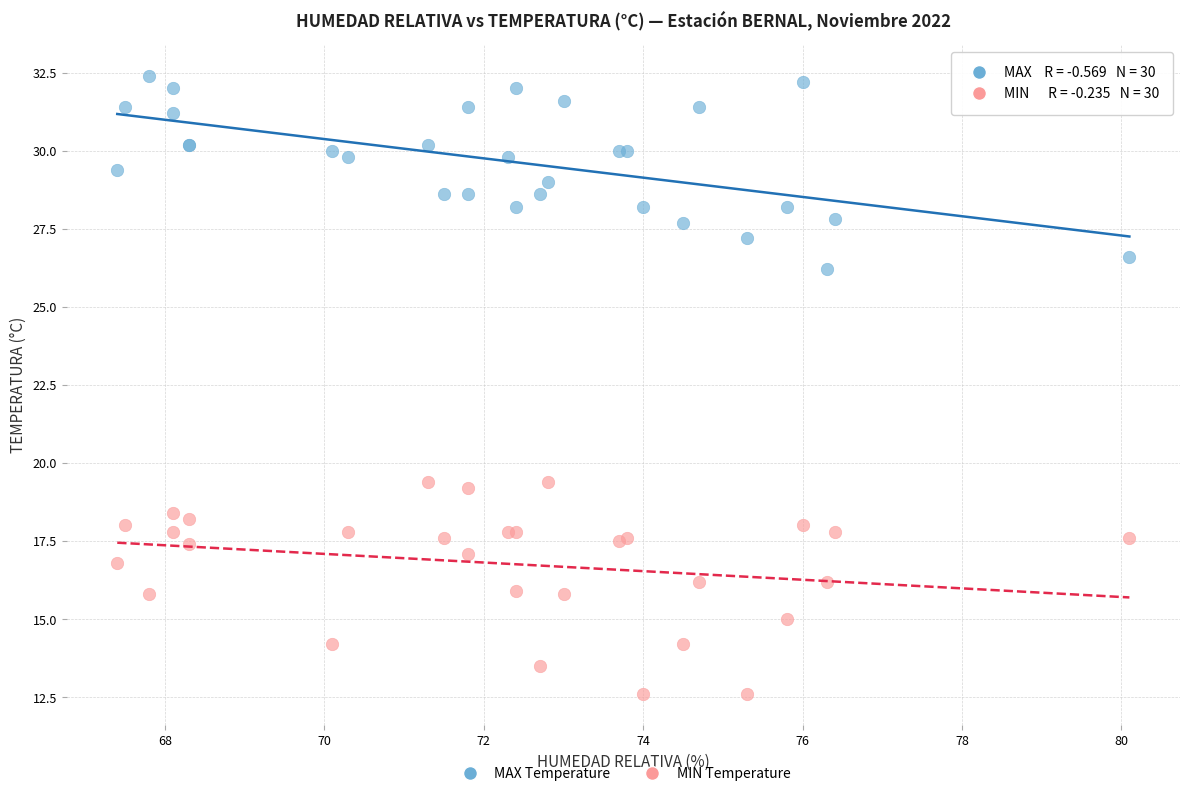

What is the X range (max minus min) for the scatter plot?

12.7